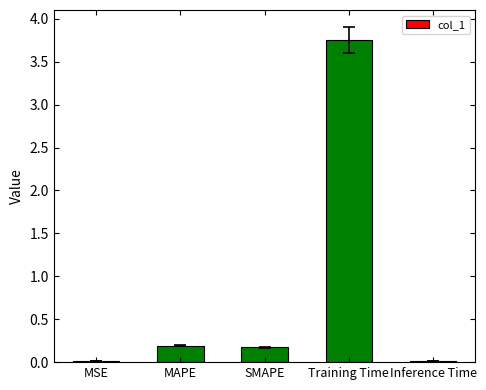

At which category does the chart reach its peak across all series?

Training Time